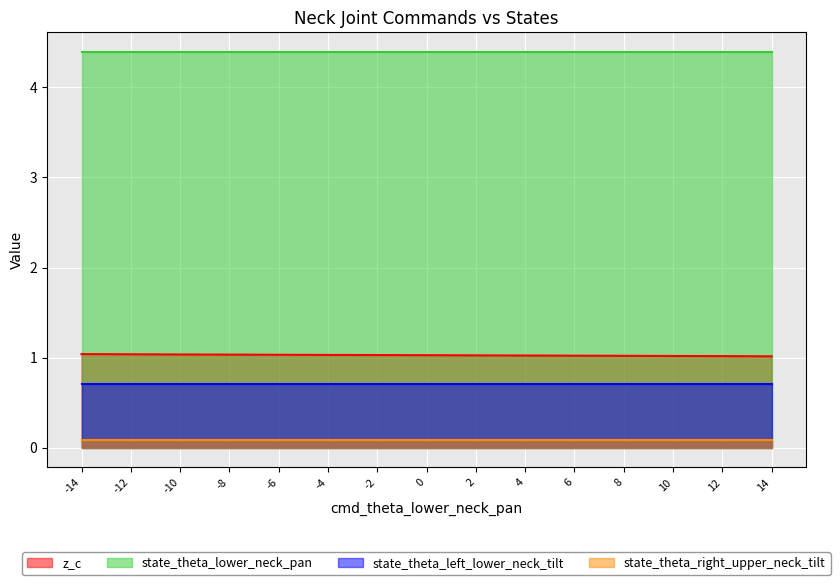

Reading left to right, what are all the values shown in this chart?

z_c: -14=1.0	-12=1.0	-10=1.0	-8=1.0	-6=1.0	-4=1.0	-2=1.0	0=1.0	2=1.0	4=1.0	6=1.0	8=1.0	10=1.0	12=1.0	14=1.0
state_theta_lower_neck_pan: -14=4.4	-12=4.4	-10=4.4	-8=4.4	-6=4.4	-4=4.4	-2=4.4	0=4.4	2=4.4	4=4.4	6=4.4	8=4.4	10=4.4	12=4.4	14=4.4
state_theta_left_lower_neck_tilt: -14=0.7	-12=0.7	-10=0.7	-8=0.7	-6=0.7	-4=0.7	-2=0.7	0=0.7	2=0.7	4=0.7	6=0.7	8=0.7	10=0.7	12=0.7	14=0.7
state_theta_right_upper_neck_tilt: -14=0.1	-12=0.1	-10=0.1	-8=0.1	-6=0.1	-4=0.1	-2=0.1	0=0.1	2=0.1	4=0.1	6=0.1	8=0.1	10=0.1	12=0.1	14=0.1